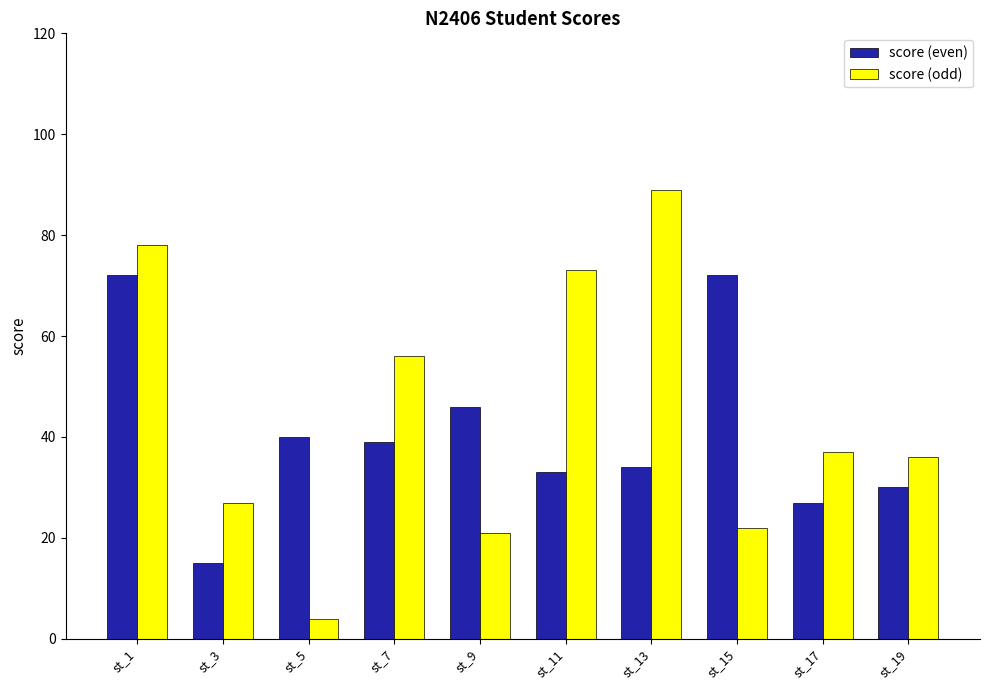

What is the value of the score (odd) bar at the 4th from the left?

56